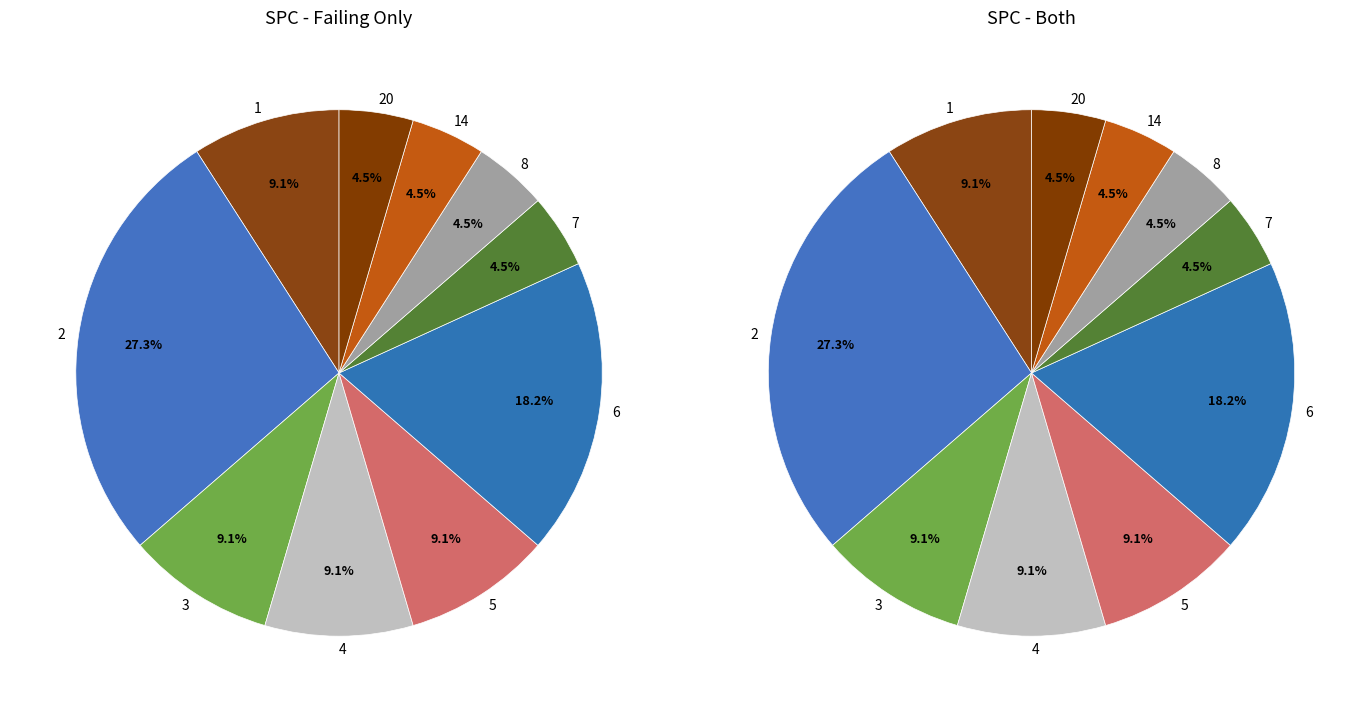

True or false: 20 accounts for 23% of the total.

False